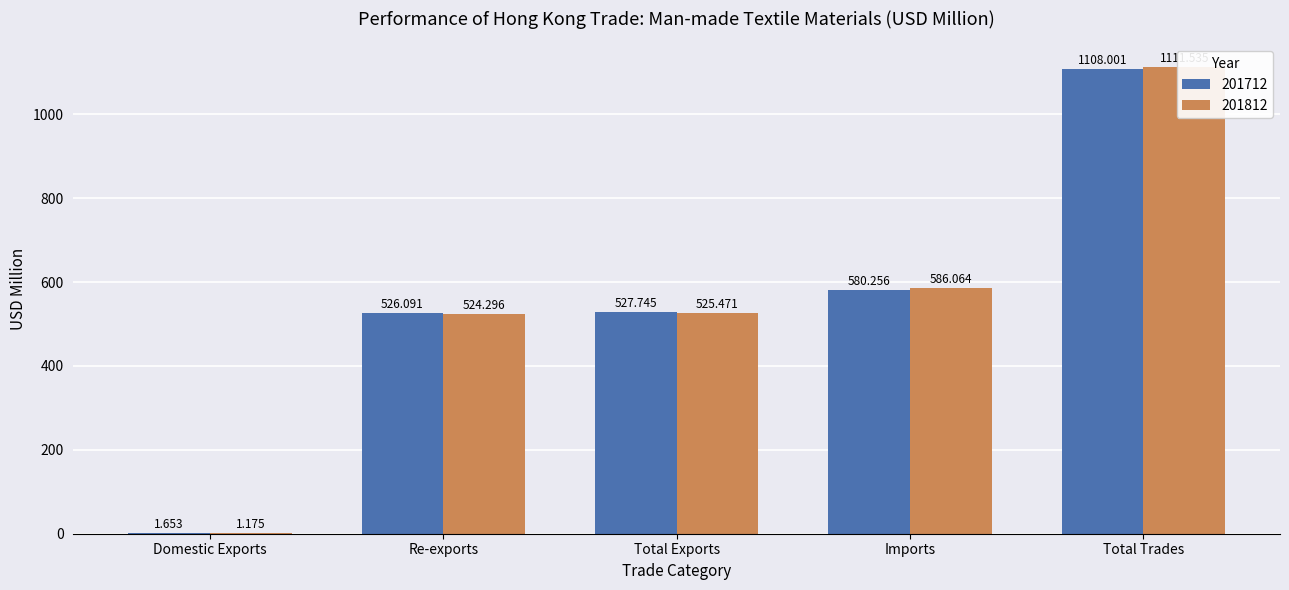

Rank the series at Re-exports from highest to lowest value.

201712, 201812